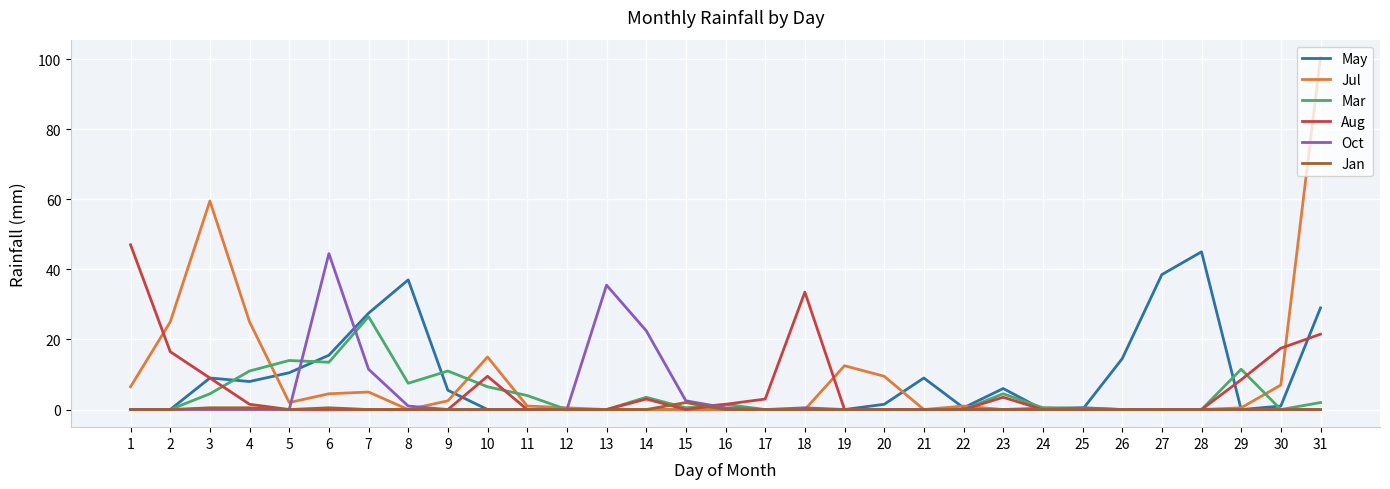

Which series changed the most between 13 and 16?

Oct